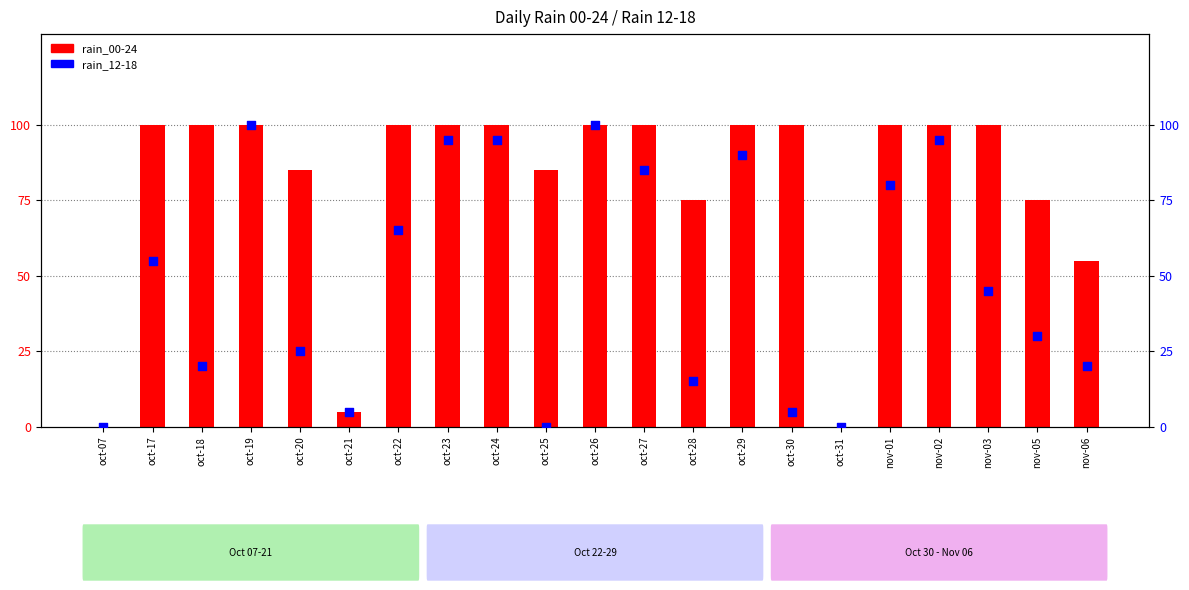

Is the value of rain_00-24 at nov-02 greater than the value of rain_12-18 at nov-01?

Yes